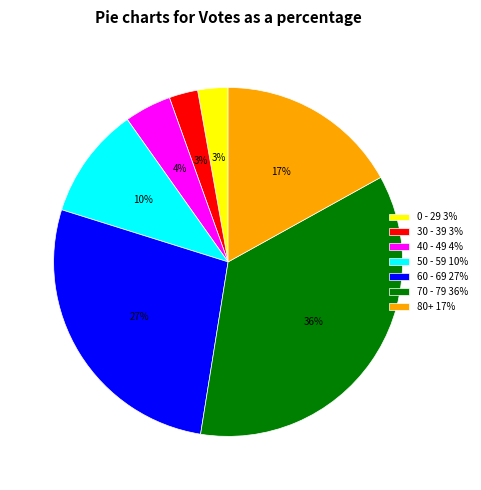

The 70 - 79 36% slice represents 27% of the pie. True or false?

False